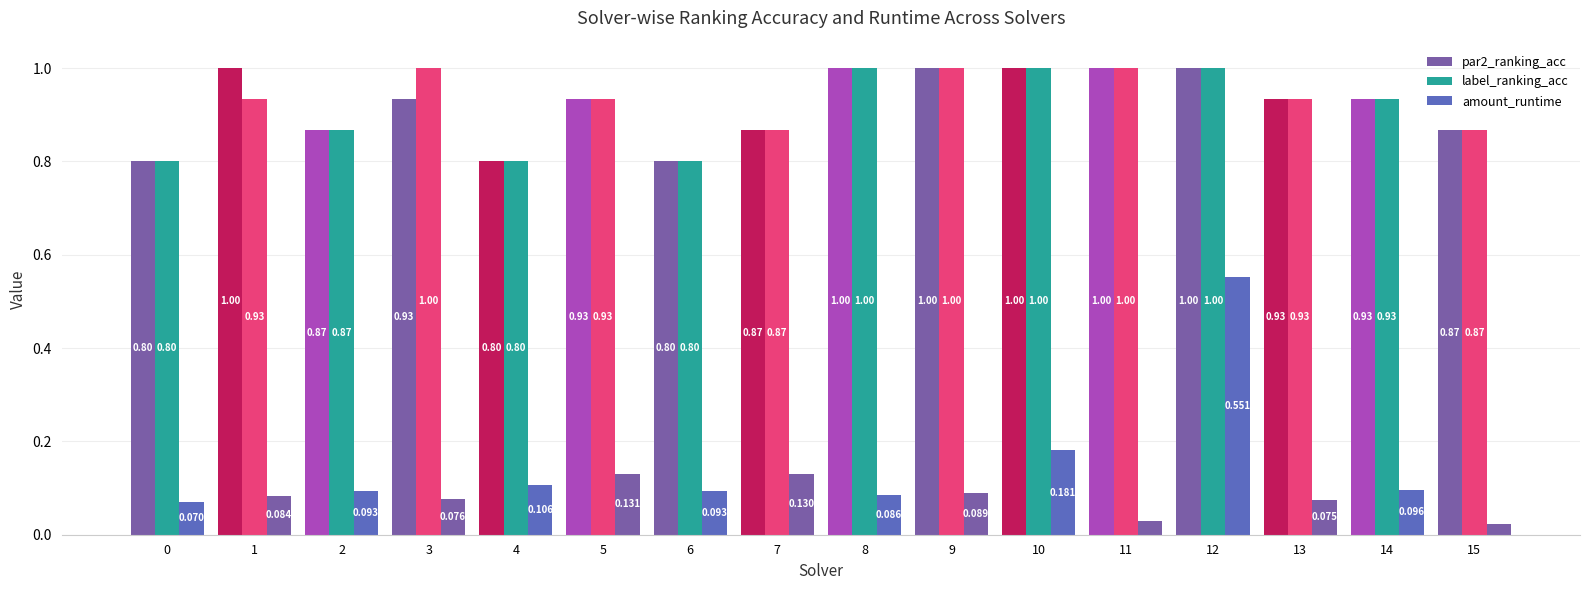

Rank the series by their maximum value, from highest to lowest.

par2_ranking_acc, label_ranking_acc, amount_runtime